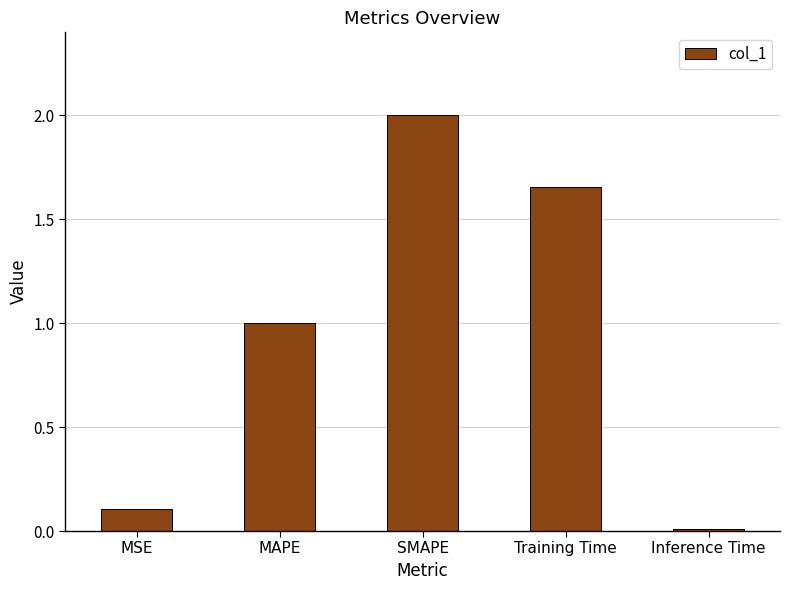

True or false: the data shows 1.0 at MAPE.

True